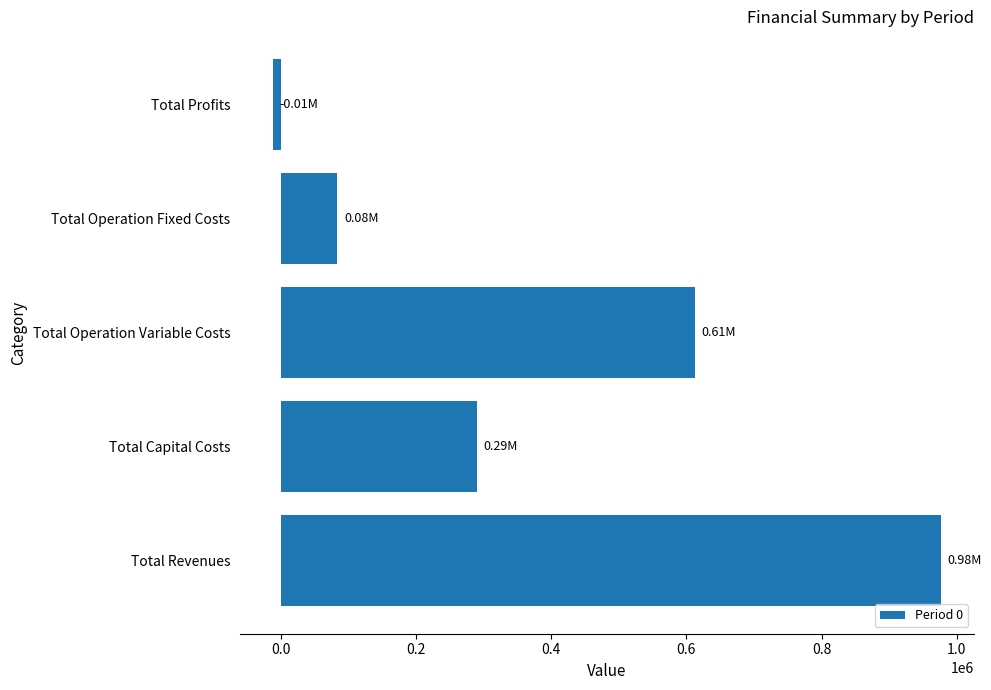

Where is the data nearest to the value 482383?

Total Operation Variable Costs